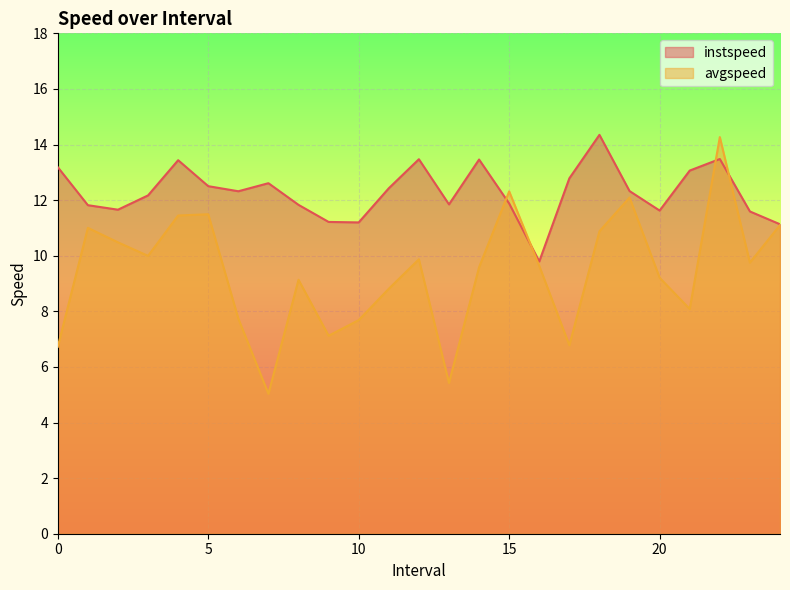

At how many categories does at least one series exceed 12?

15